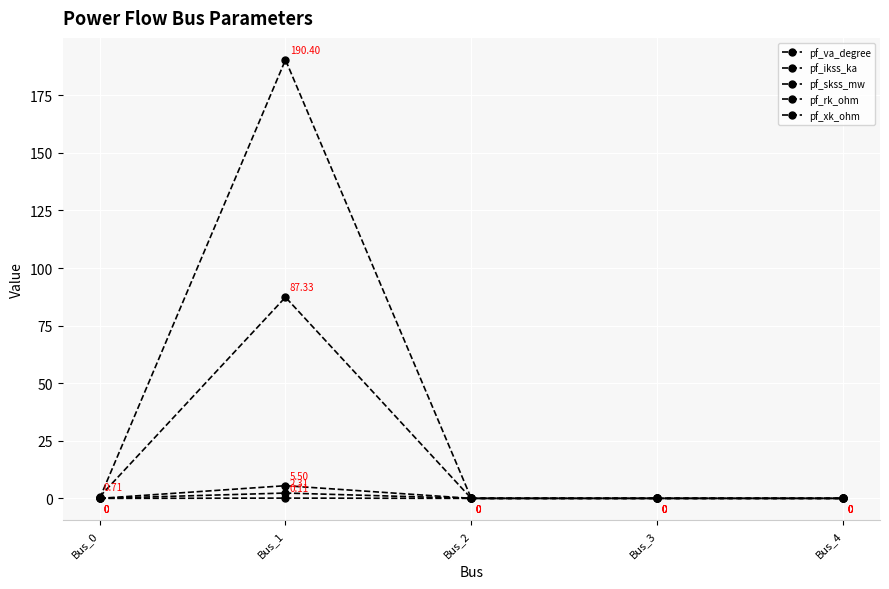

How many lines are shown in the chart?

5